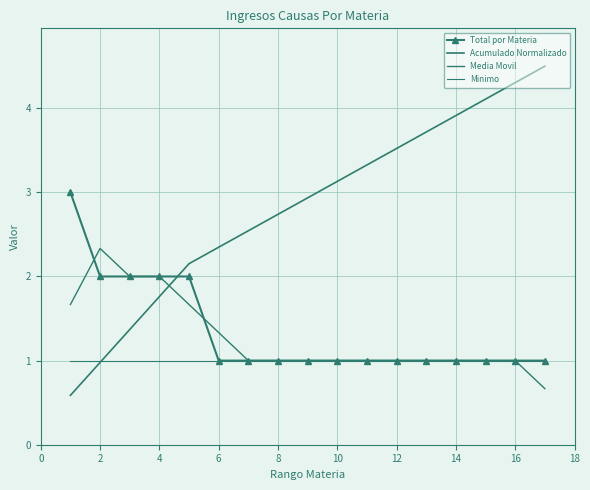

True or false: Acumulado Normalizado and Total por Materia cross at least once.

True